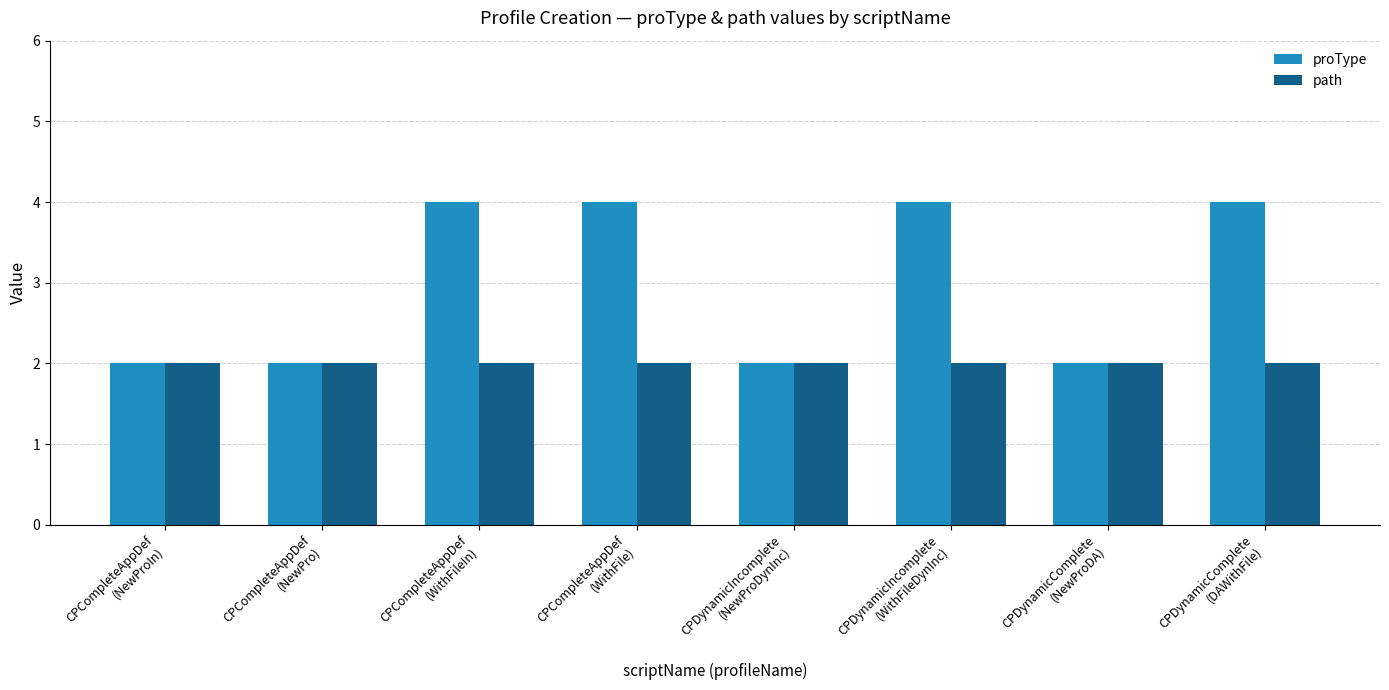

What is the difference between the highest and lowest values at CPDynamicComplete
(DAWithFile)?

2